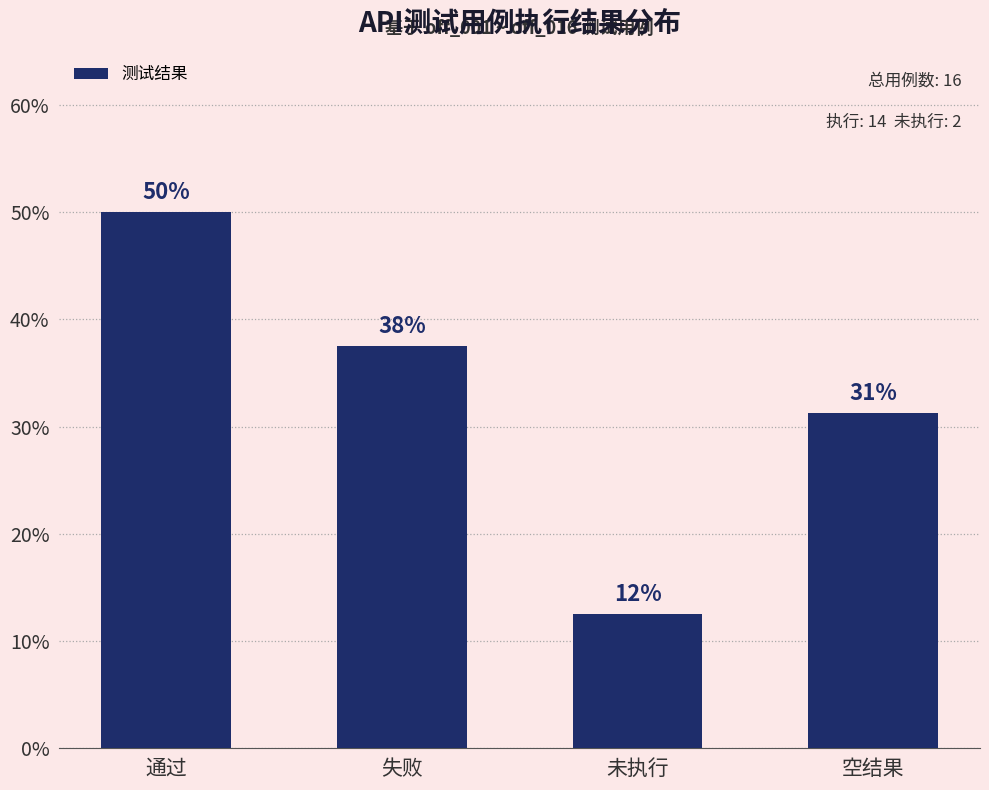

List the labels in order of value, largest first.

通过, 失败, 空结果, 未执行